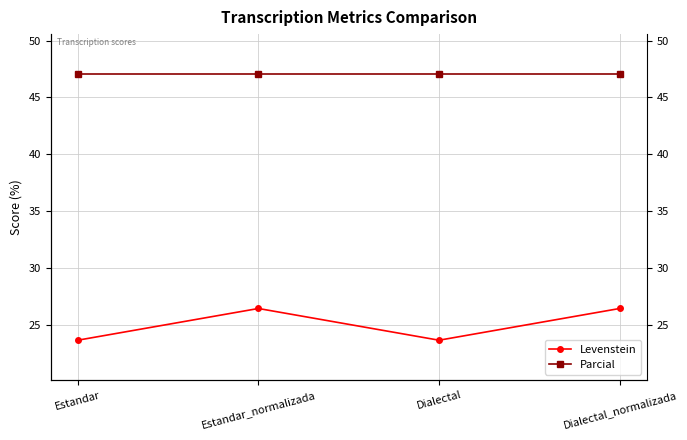

Rank the series by their maximum value, from highest to lowest.

Parcial, Levenstein